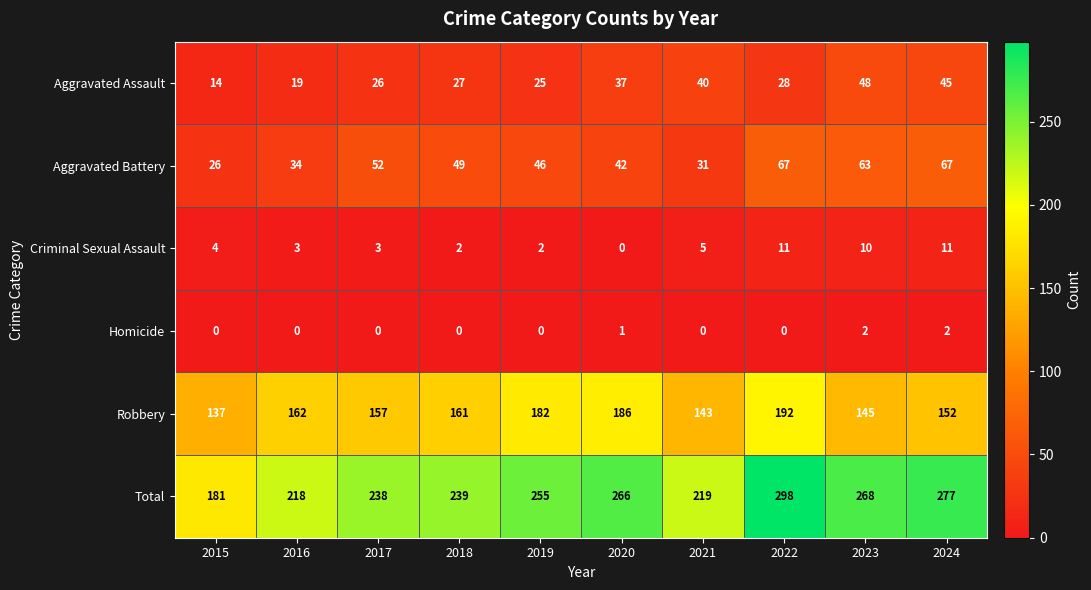

At which category is the sum across all series the highest?

2022